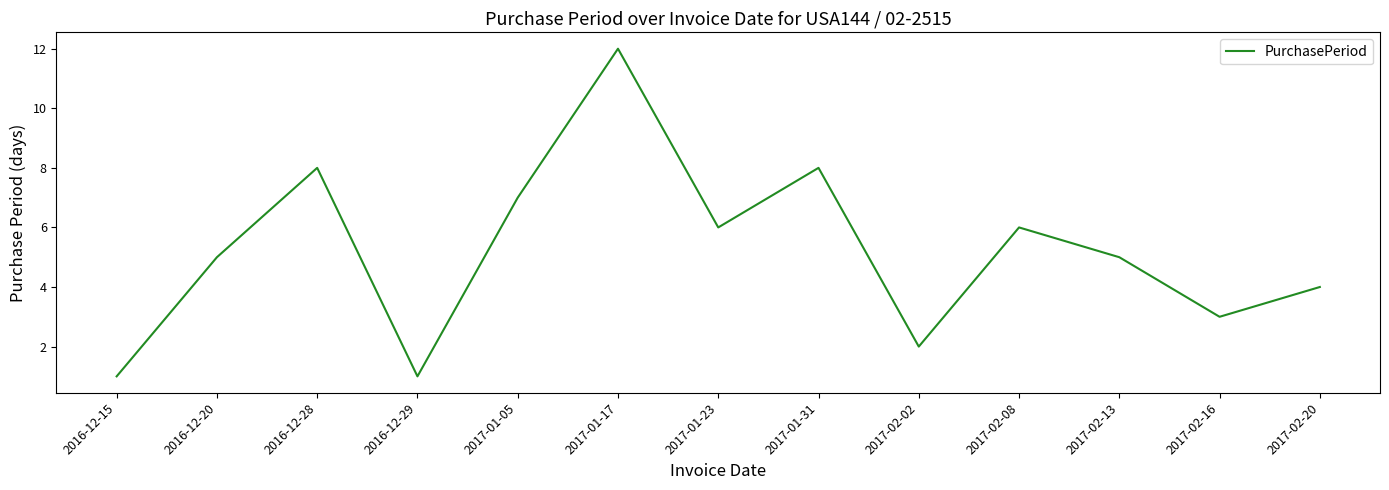

What position from the right is 2017-01-31?

6